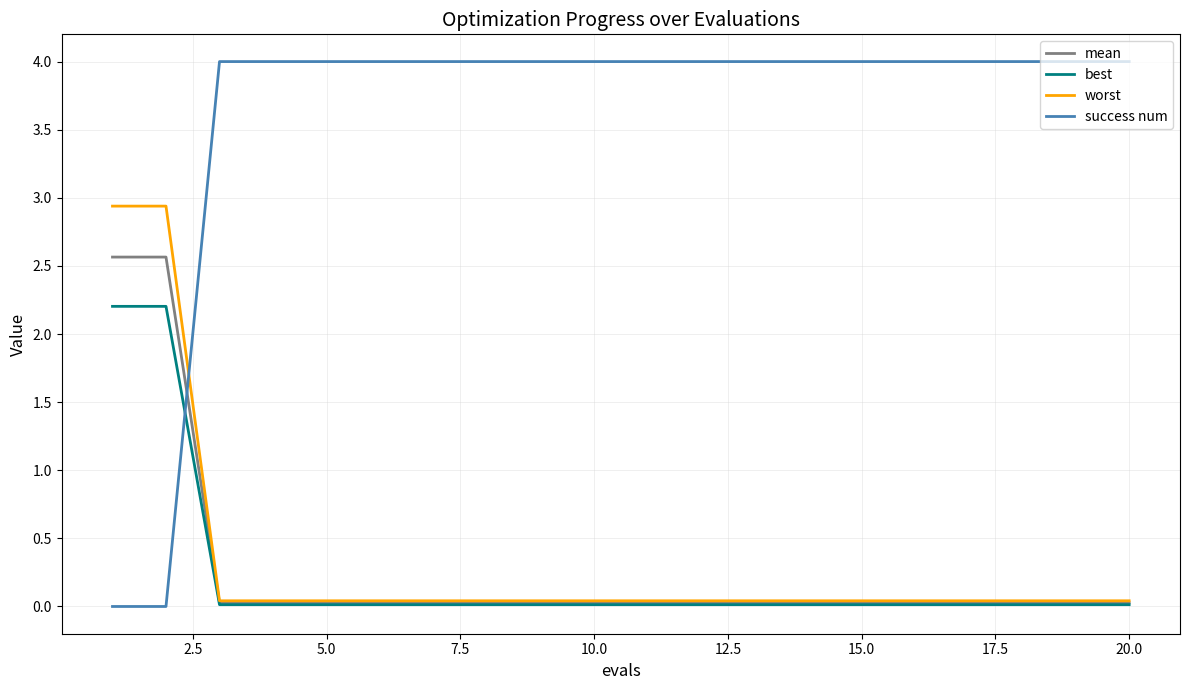

List the series in order of their peak value, lowest first.

best, mean, worst, success num